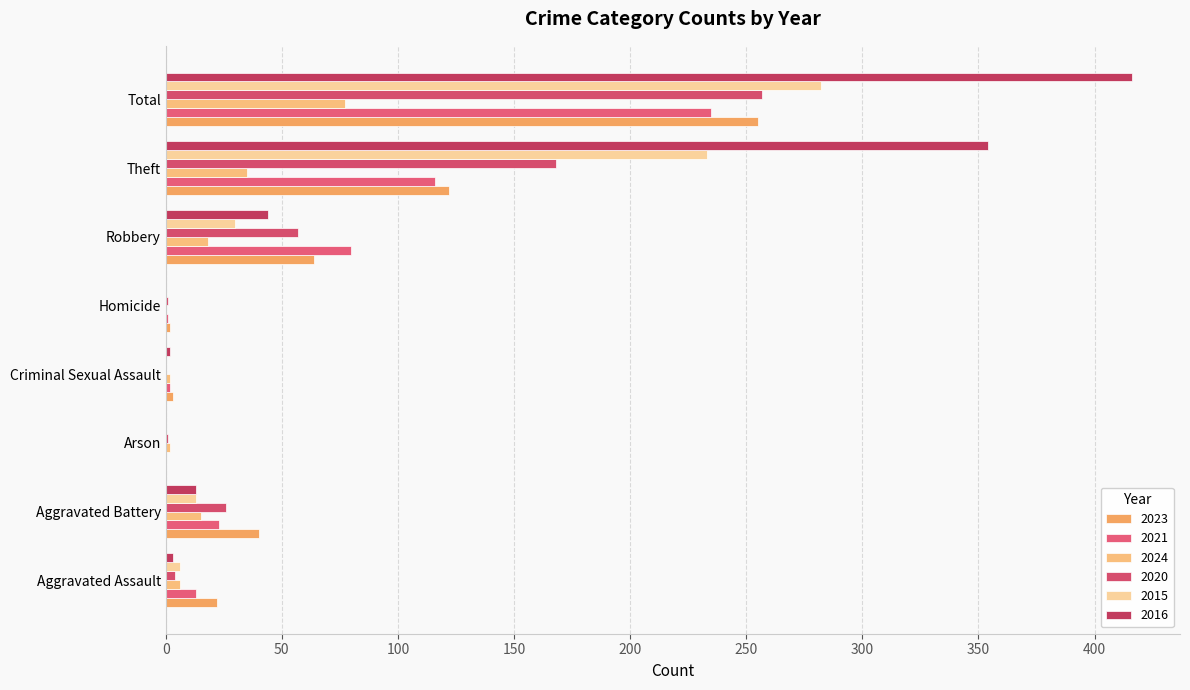

How many categories are shown in the chart?

8